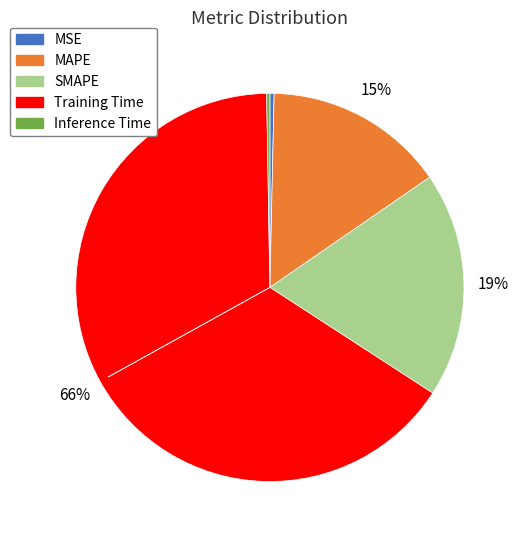

What is the largest slice in the pie chart?

Training Time